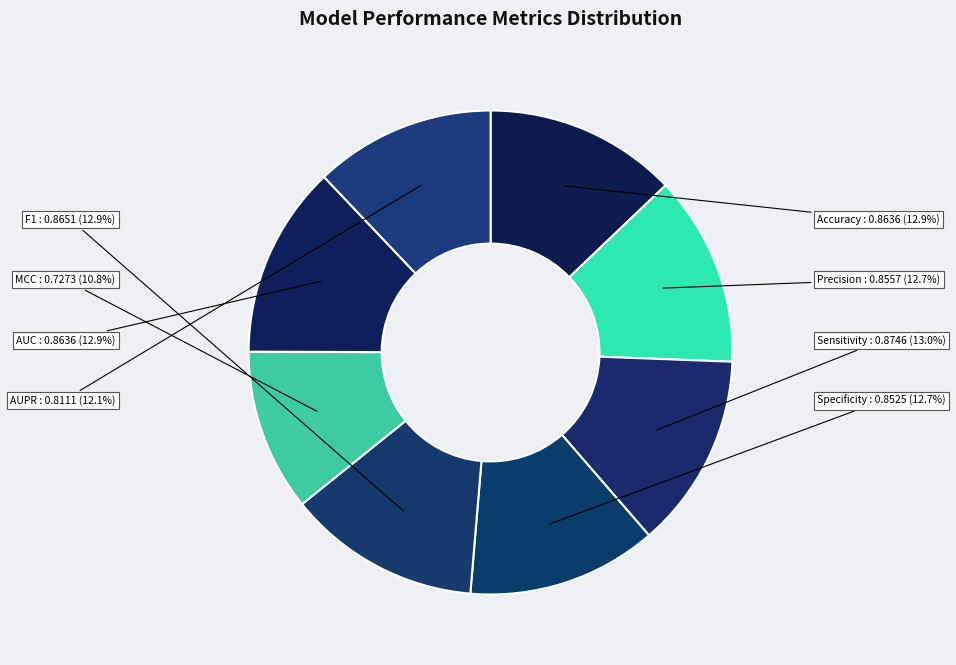

How many slices are in this pie chart?

8